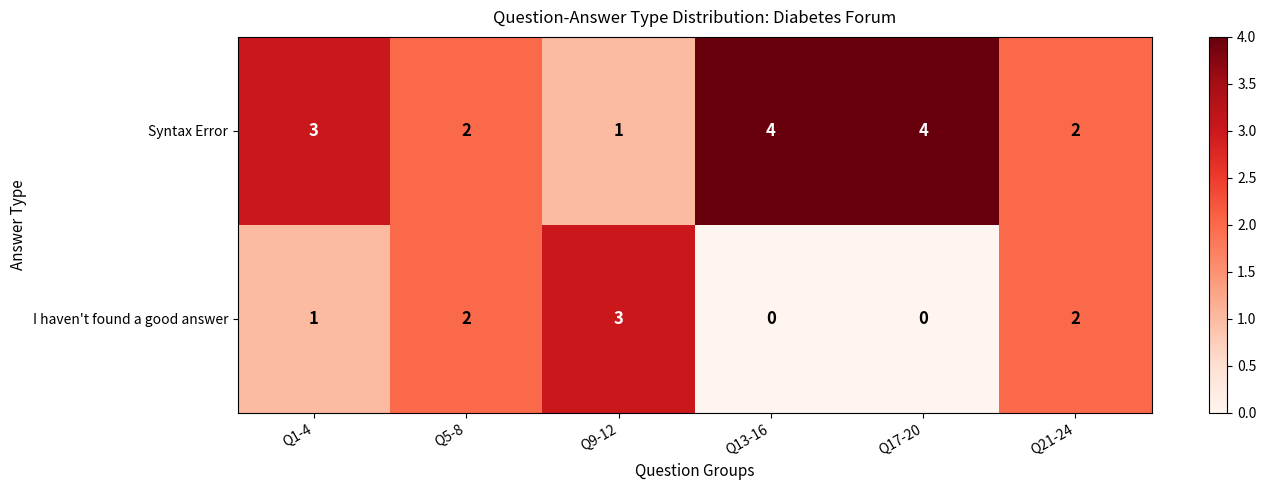

Reading right to left, transcribe all the data shown in this chart.

Syntax Error: Q21-24=2	Q17-20=4	Q13-16=4	Q9-12=1	Q5-8=2	Q1-4=3
I haven't found a good answer: Q21-24=2	Q17-20=0	Q13-16=0	Q9-12=3	Q5-8=2	Q1-4=1